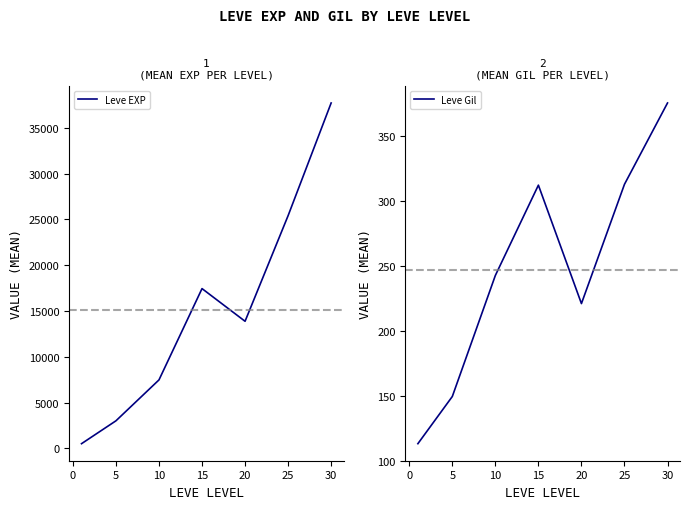

The value of Leve EXP at 25 is 25410.0. True or false?

True